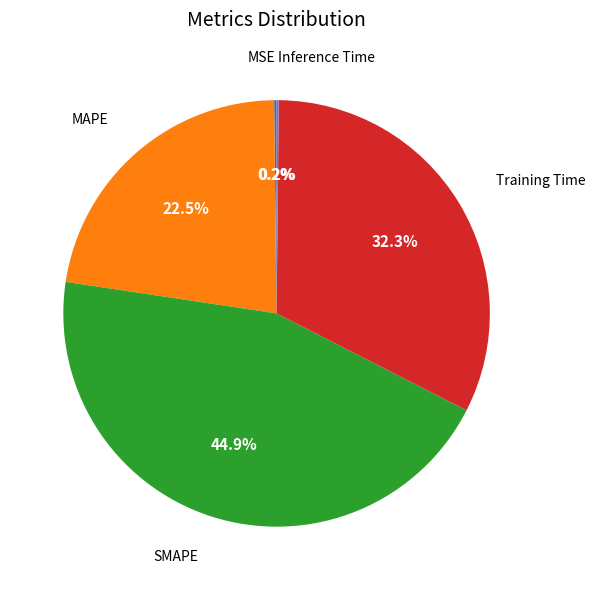

Does any single category account for the majority?

No